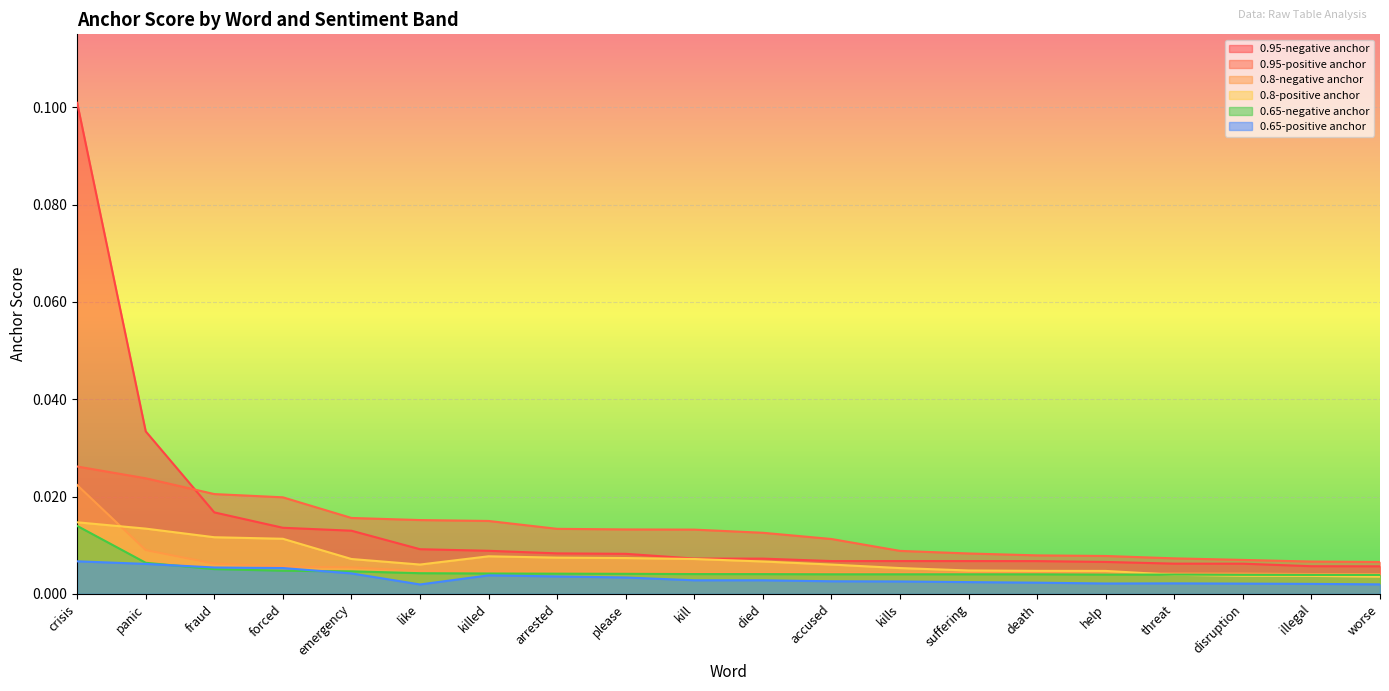

How many categories are shown in the chart?

20